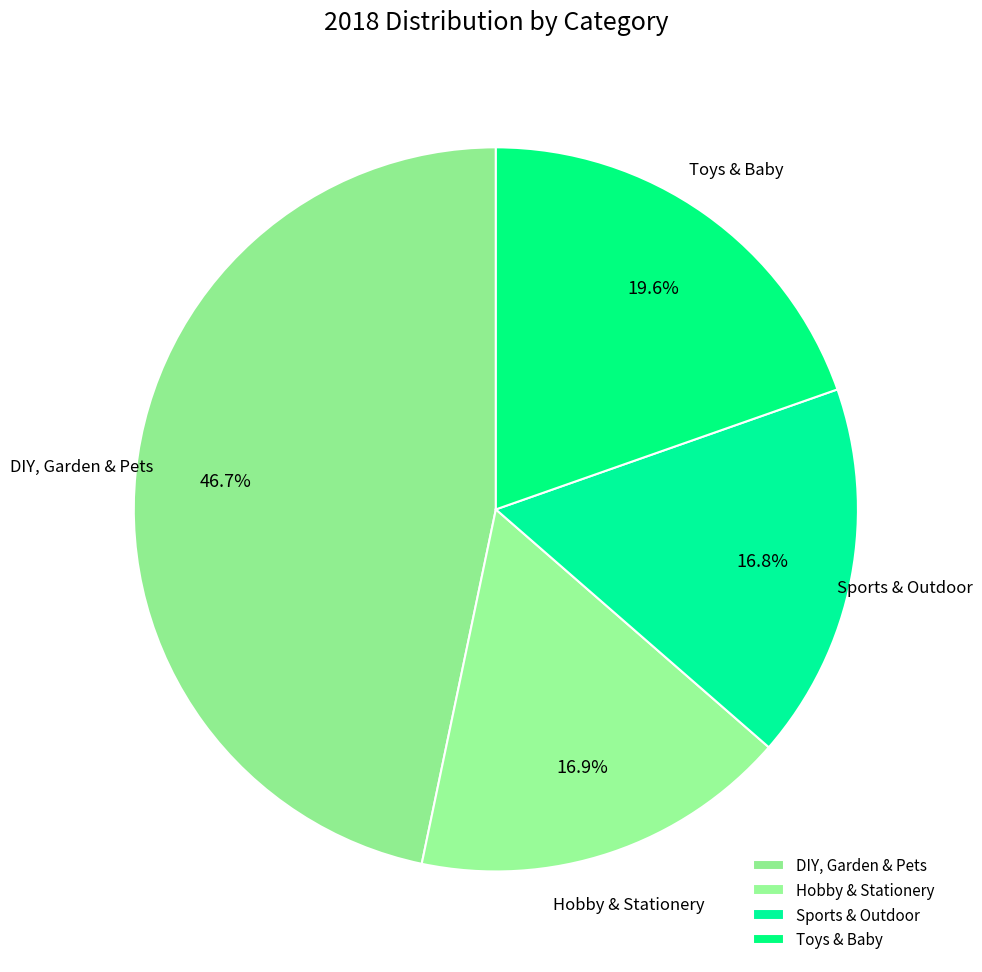

To the nearest percent, what is the combined percentage of Sports & Outdoor and Hobby & Stationery?

34%